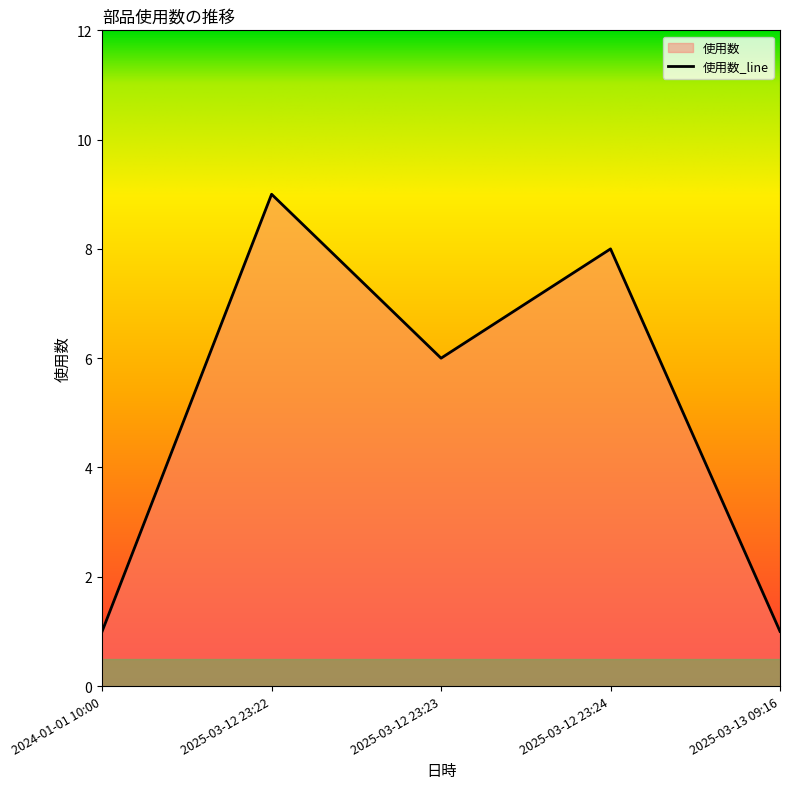

Reading right to left, what are all the values shown in this chart?

2025-03-13 09:16=1	2025-03-12 23:24=8	2025-03-12 23:23=6	2025-03-12 23:22=9	2024-01-01 10:00=1